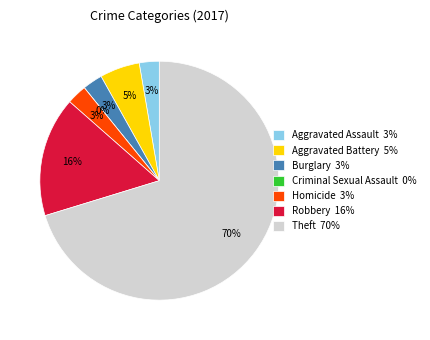

Which has a higher value, Robbery or Aggravated Assault?

Robbery